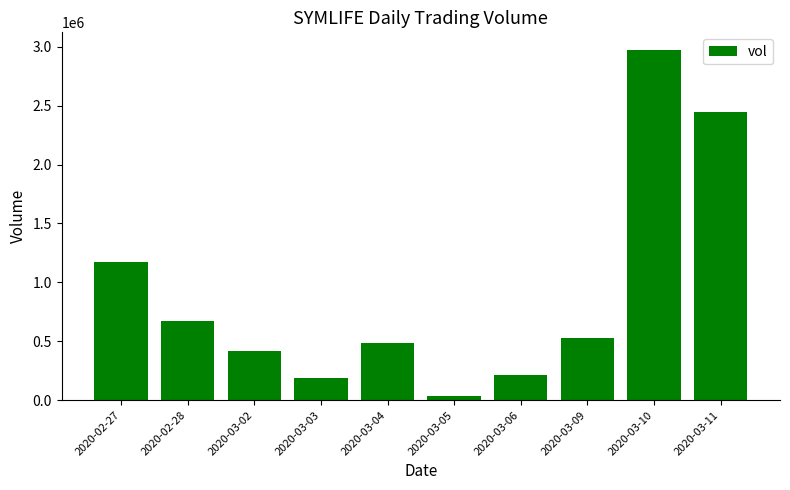

What is the change in value from 2020-03-05 to 2020-03-11?

+2410400